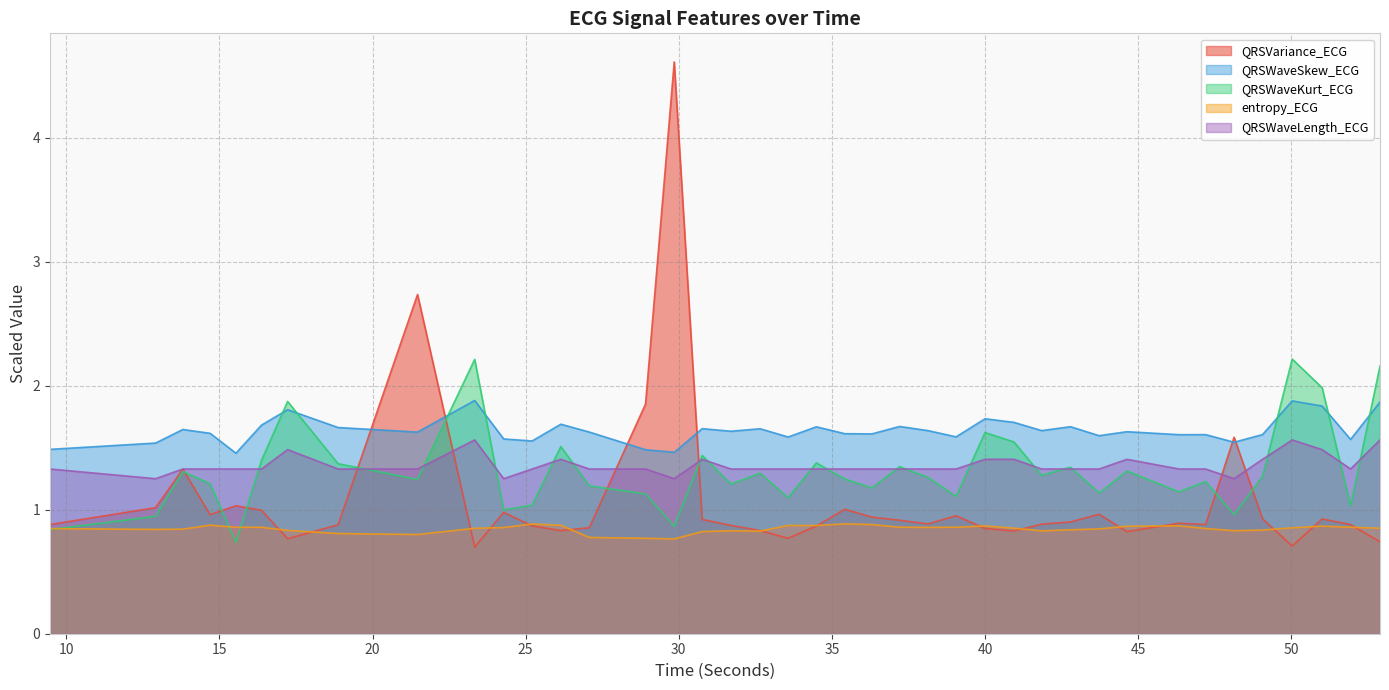

What is the average value of the QRSWaveLength_ECG series?

1.4